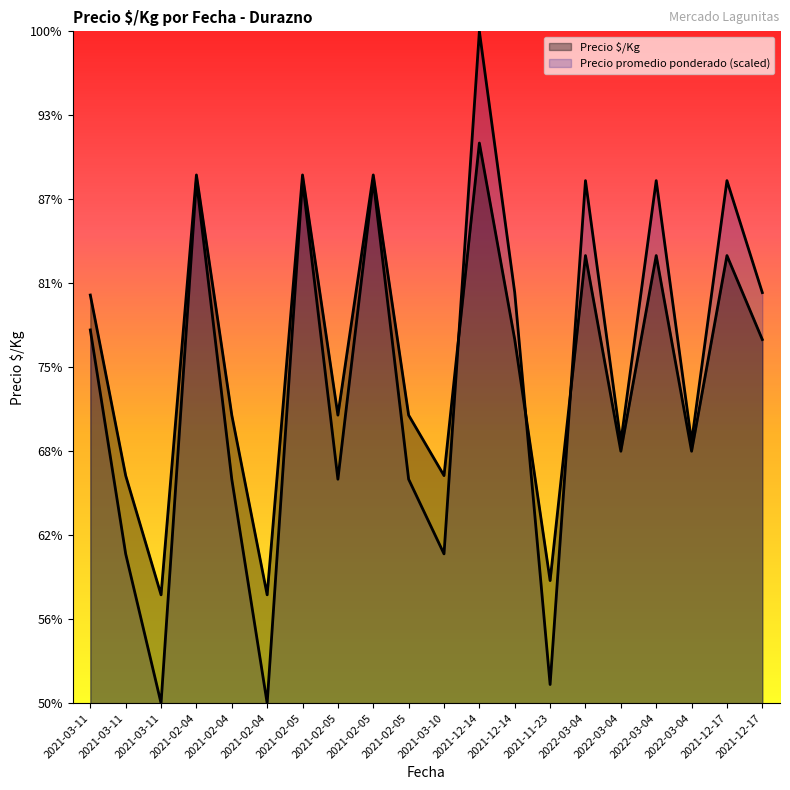

Does the chart display data point markers on the line(s)?

No